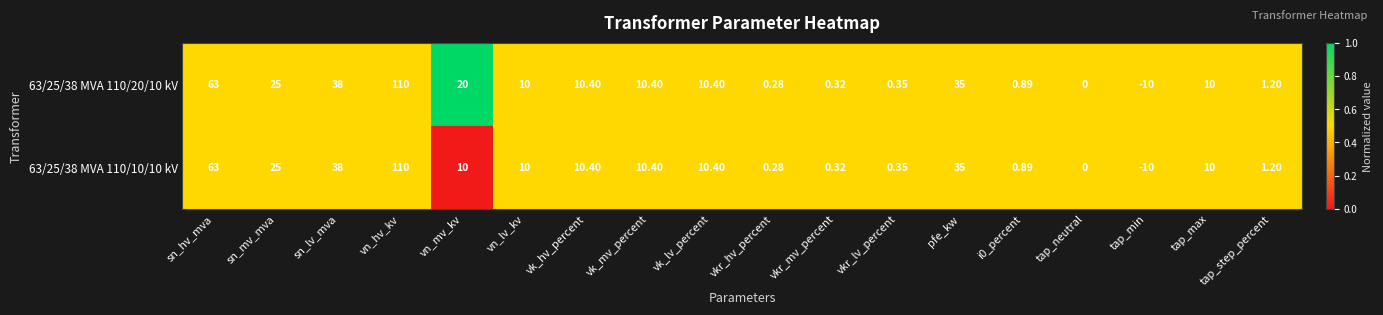

At which label is 63/25/38 MVA 110/20/10 kV closest to 50?

sn_lv_mva